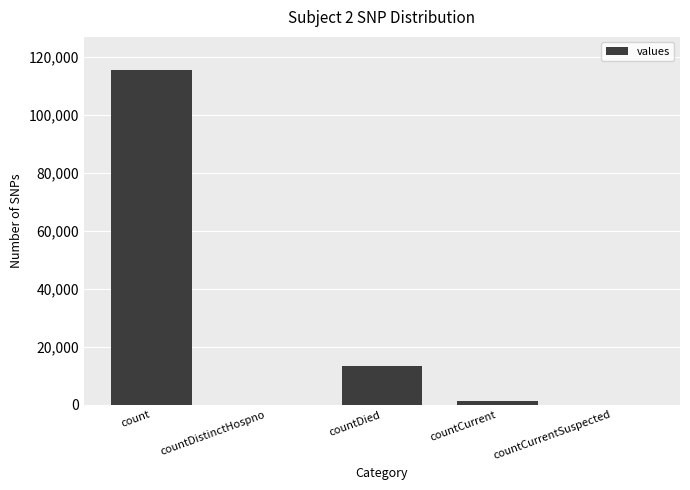

What is the greatest value displayed?

115379